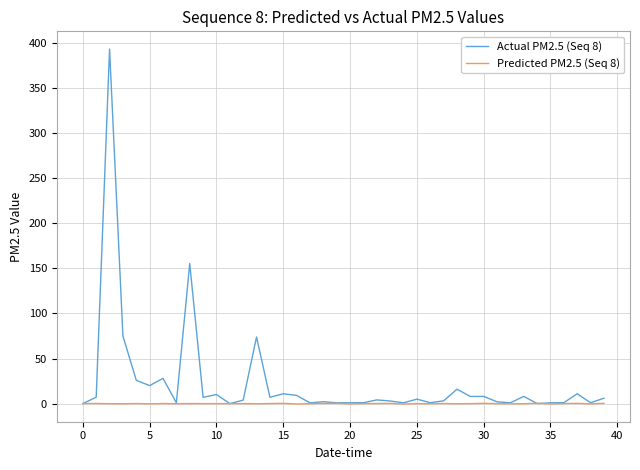

Which series has the largest total across all categories?

Actual PM2.5 (Seq 8)